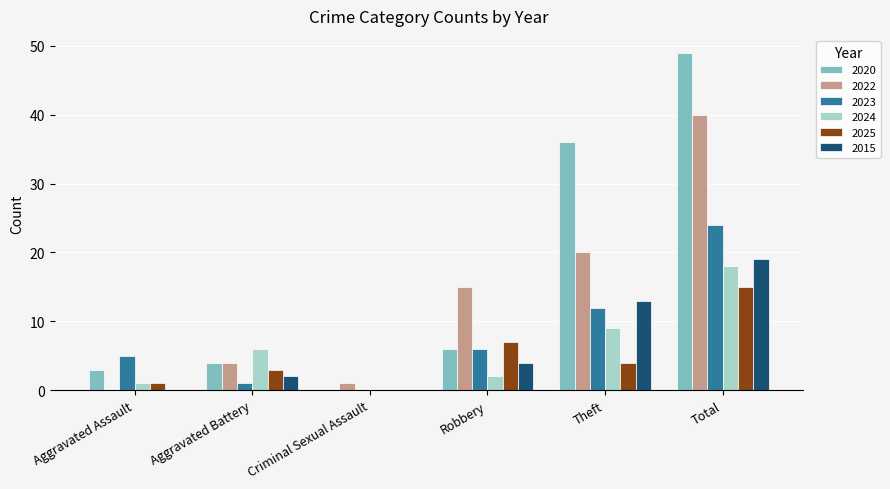

Which category has the highest value in the 2025 series?

Total